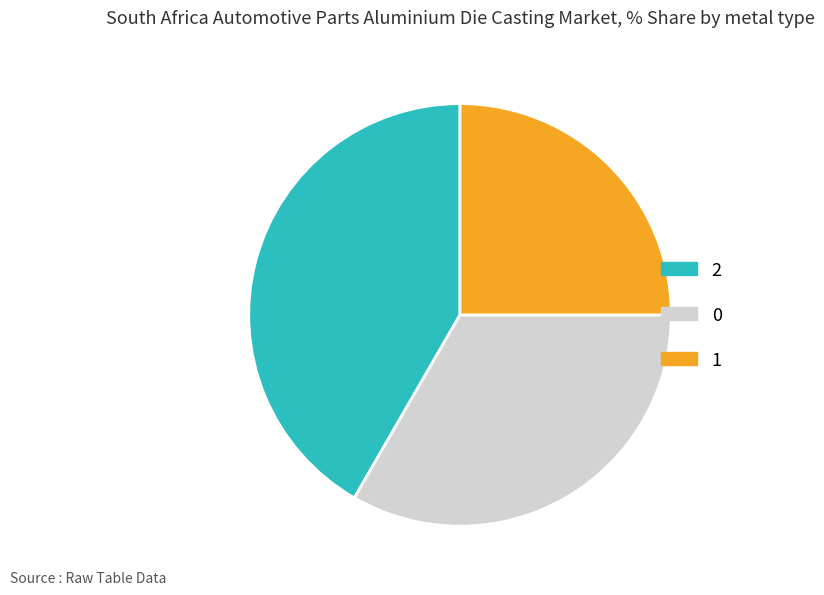

Does 2 account for over 50% of the chart?

No